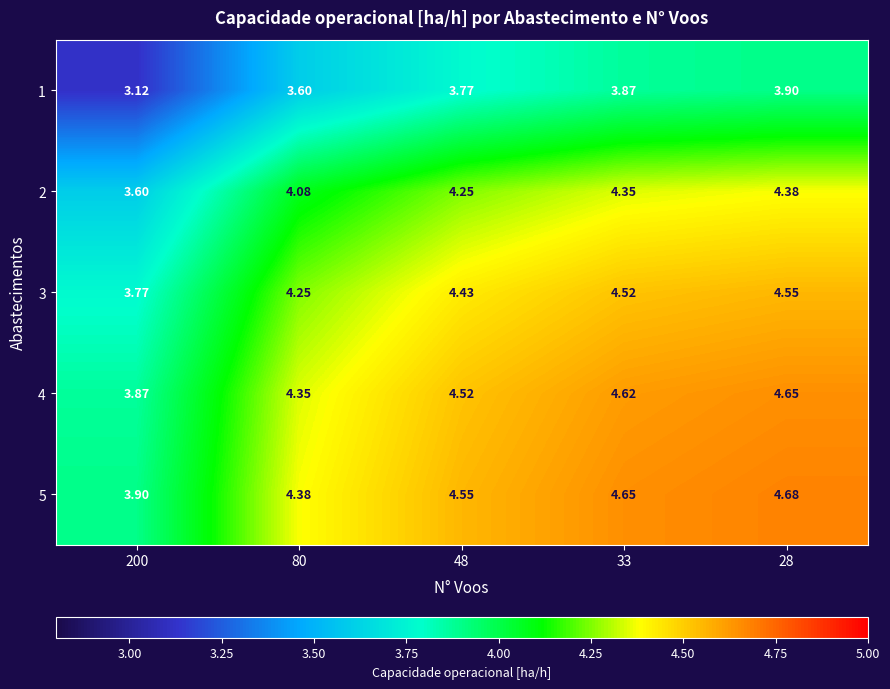

Is the value of 5 at 48 greater than the value of 1 at 200?

Yes